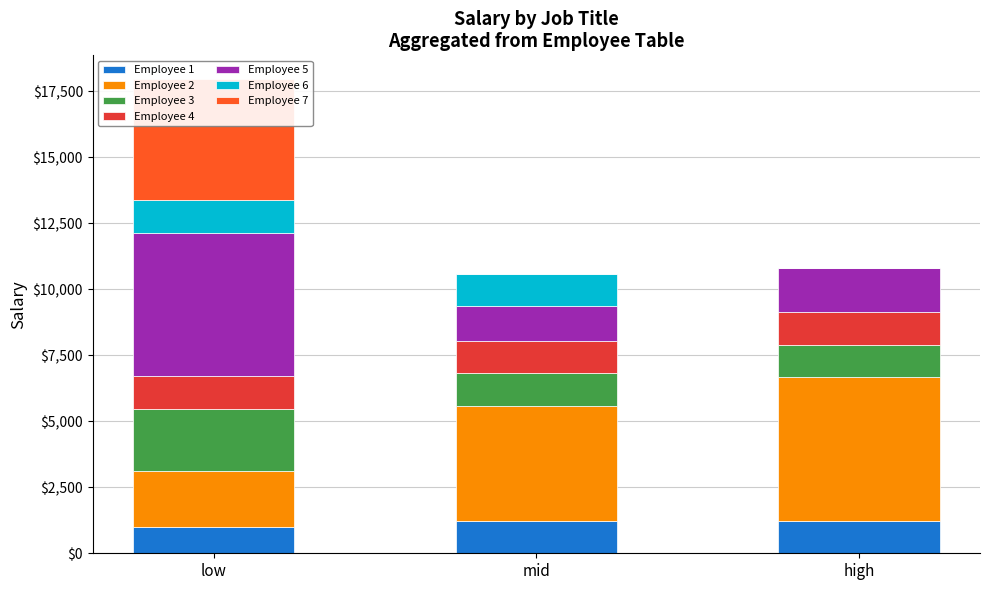

What is the difference between the second highest and minimum values in the high series?

1657